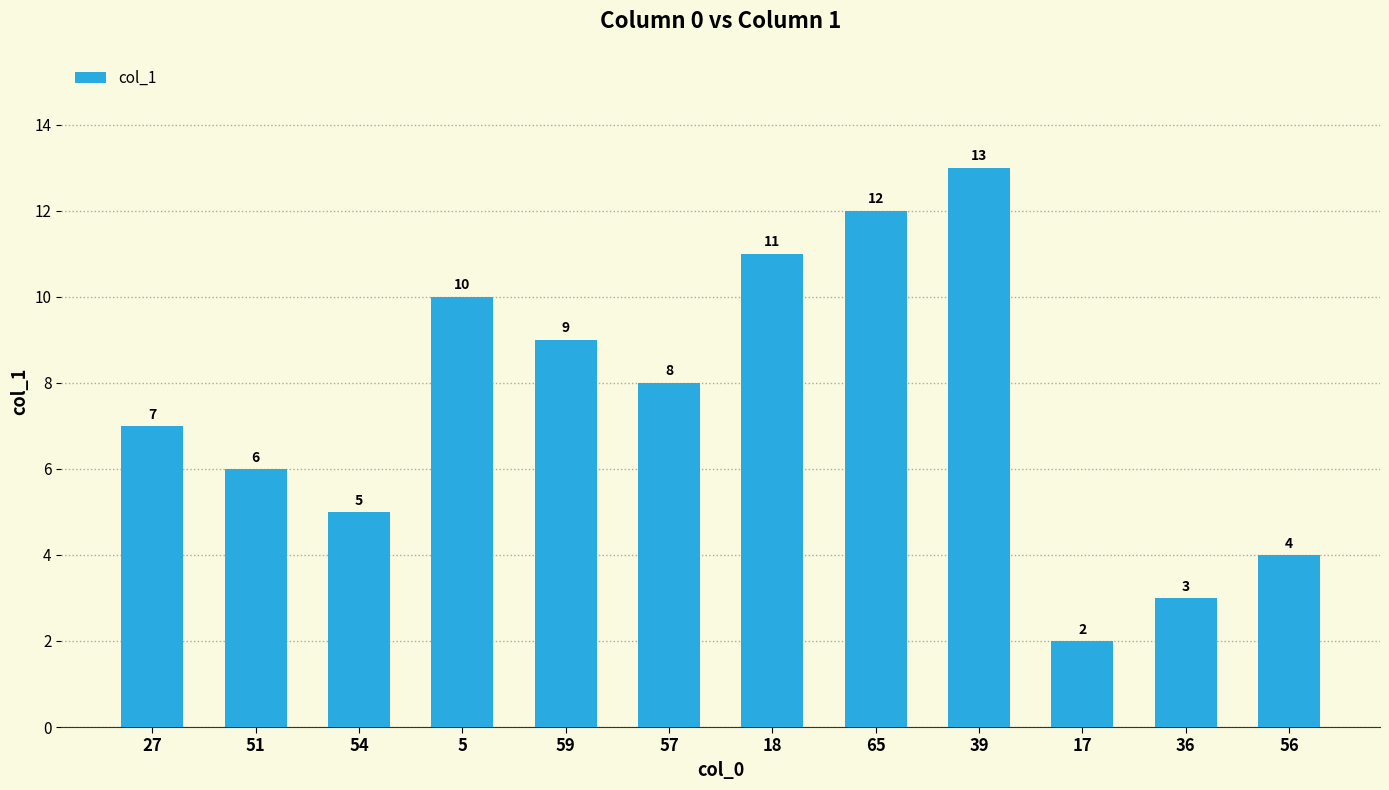

What is the maximum value shown in the chart?

13